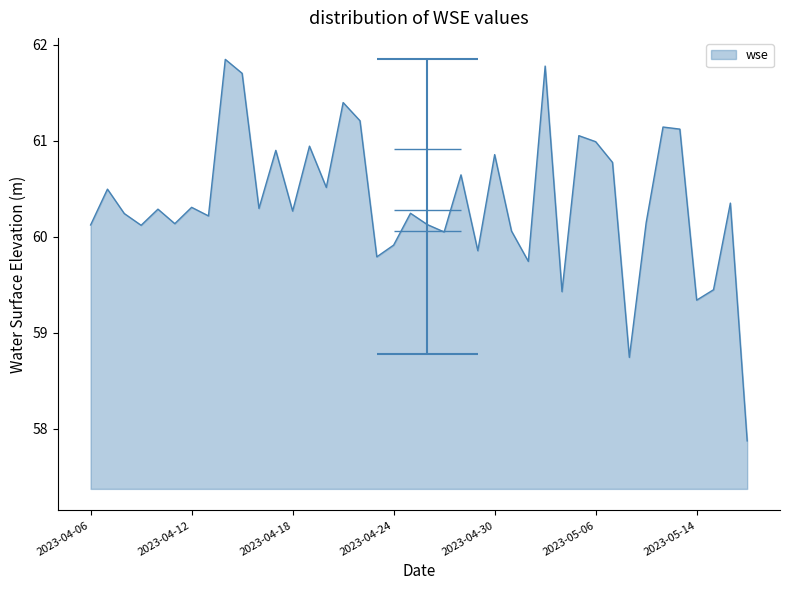

Which category has the highest value across all series?

2023-04-14